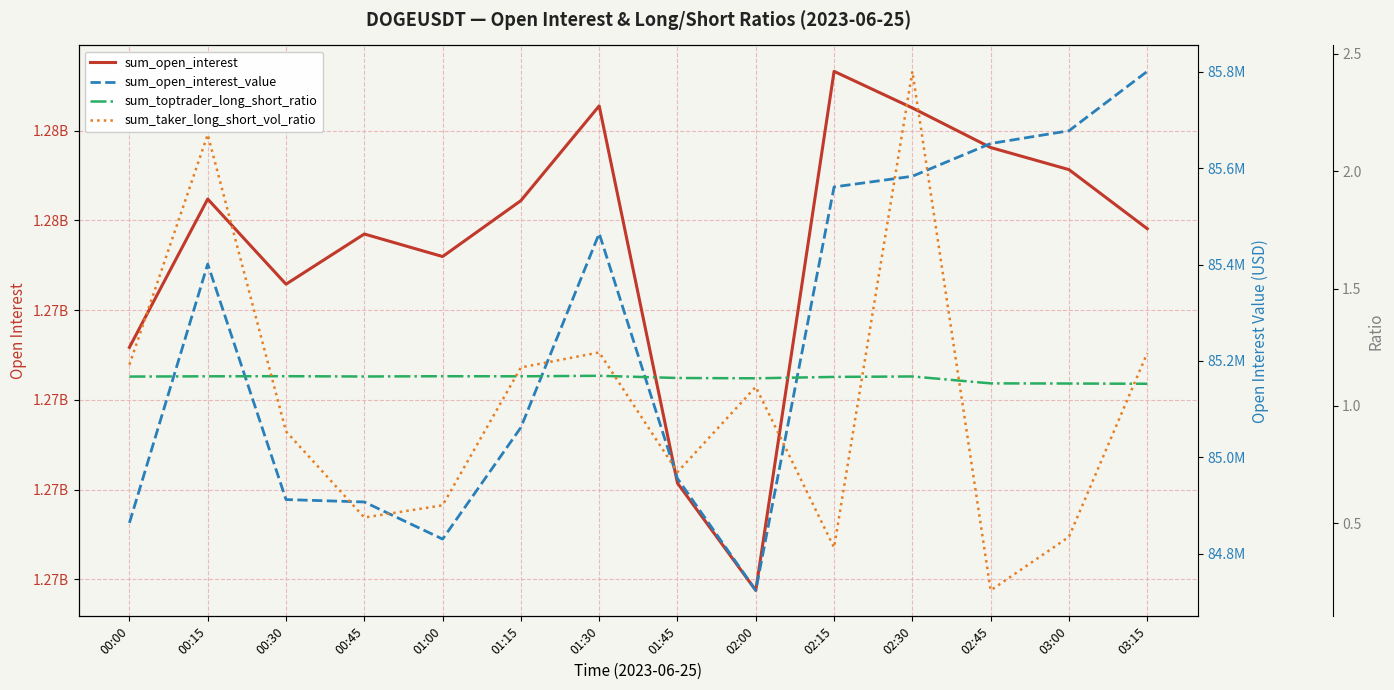

What is the total value across all series at 01:30?

1364018314.3